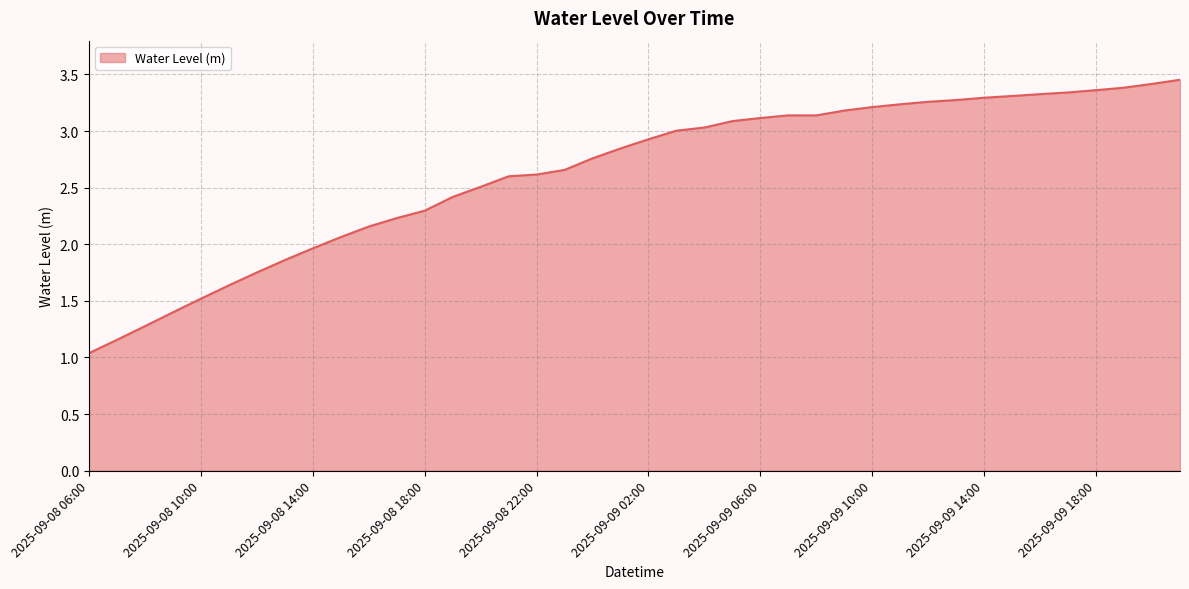

What is the difference between the maximum and minimum values?

2.4